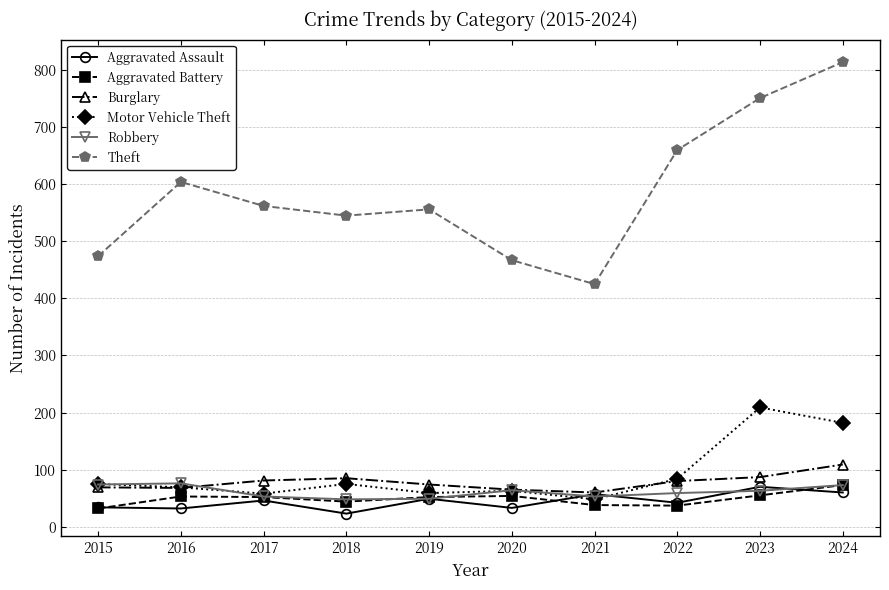

How many lines are shown in the chart?

6